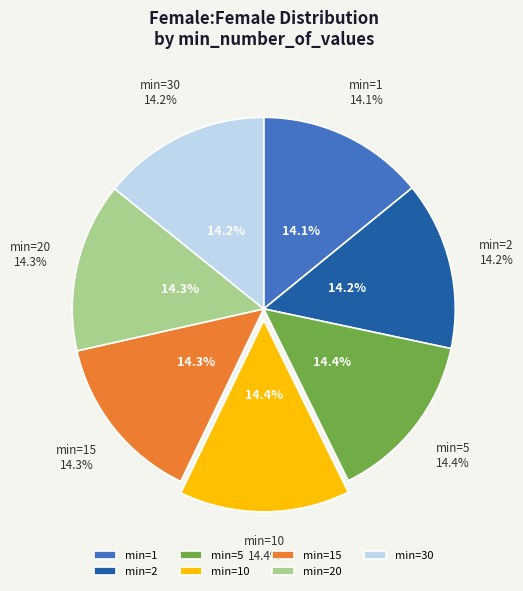

Count the number of slices in the pie.

7